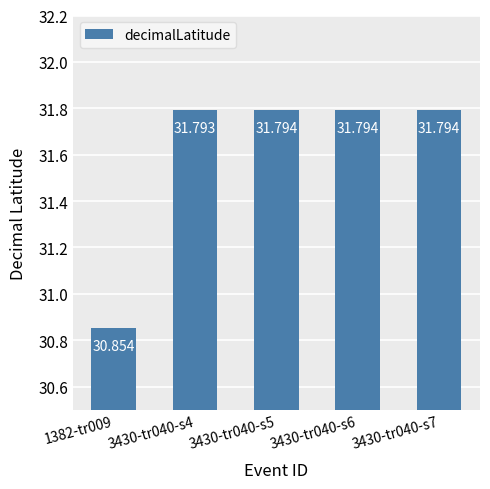

True or false: the data shows 31.8 at 3430-tr040-s6.

True